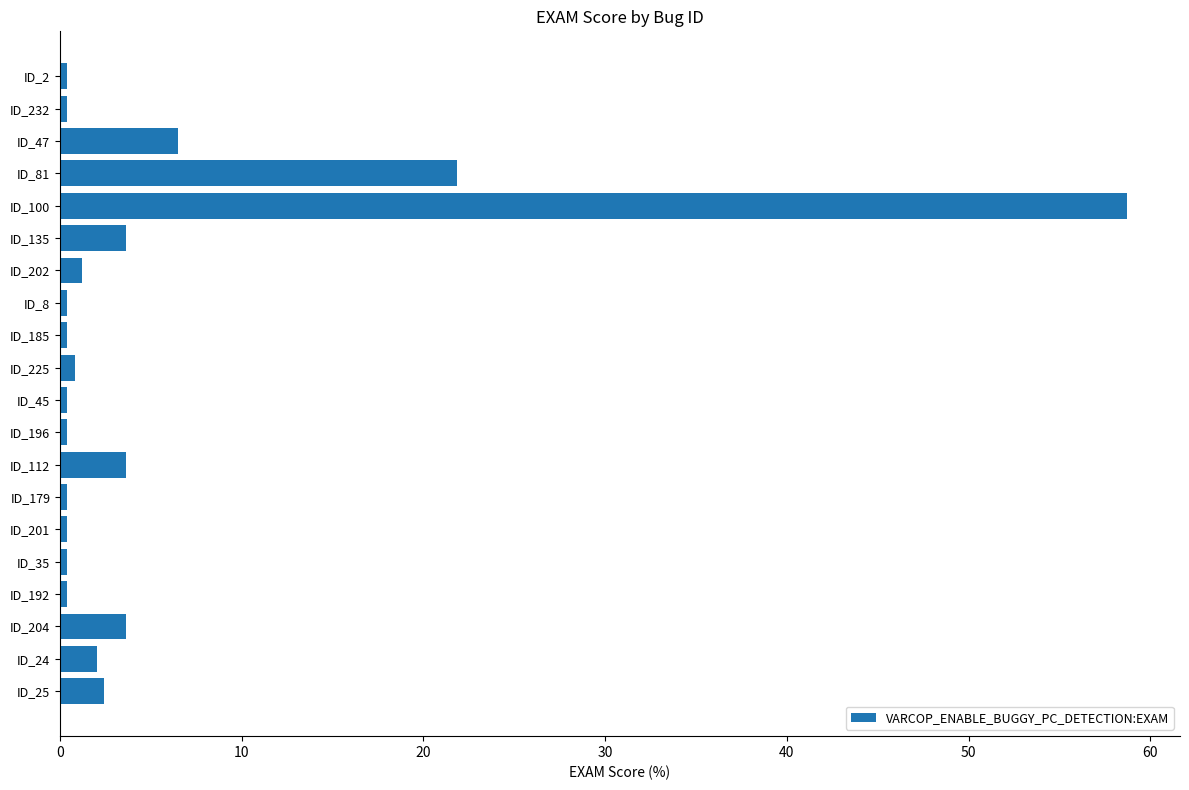

Reading top to bottom, what are all the values shown in this chart?

0.4	0.4	6.5	21.9	58.7	3.6	1.2	0.4	0.4	0.8	0.4	0.4	3.6	0.4	0.4	0.4	0.4	3.6	2.0	2.4